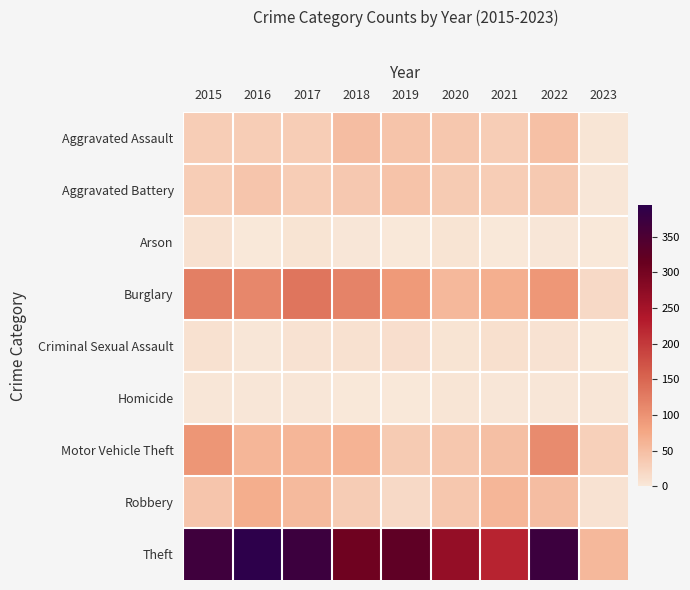

Which series changed the most between 2017 and 2021?

Theft